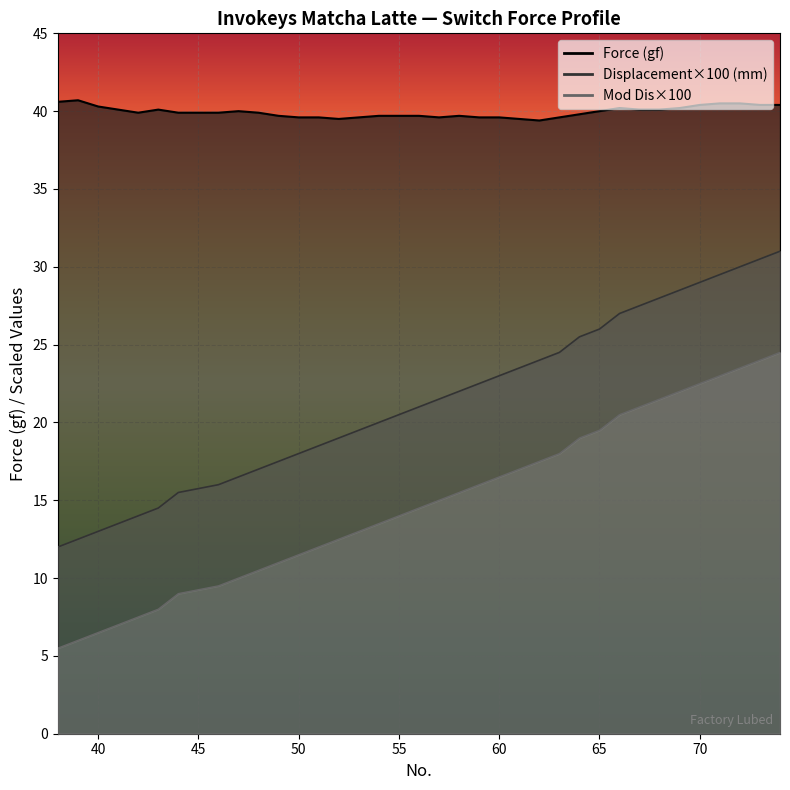

What is the difference between the maximum and minimum values in the Mod Dis series?

19.0